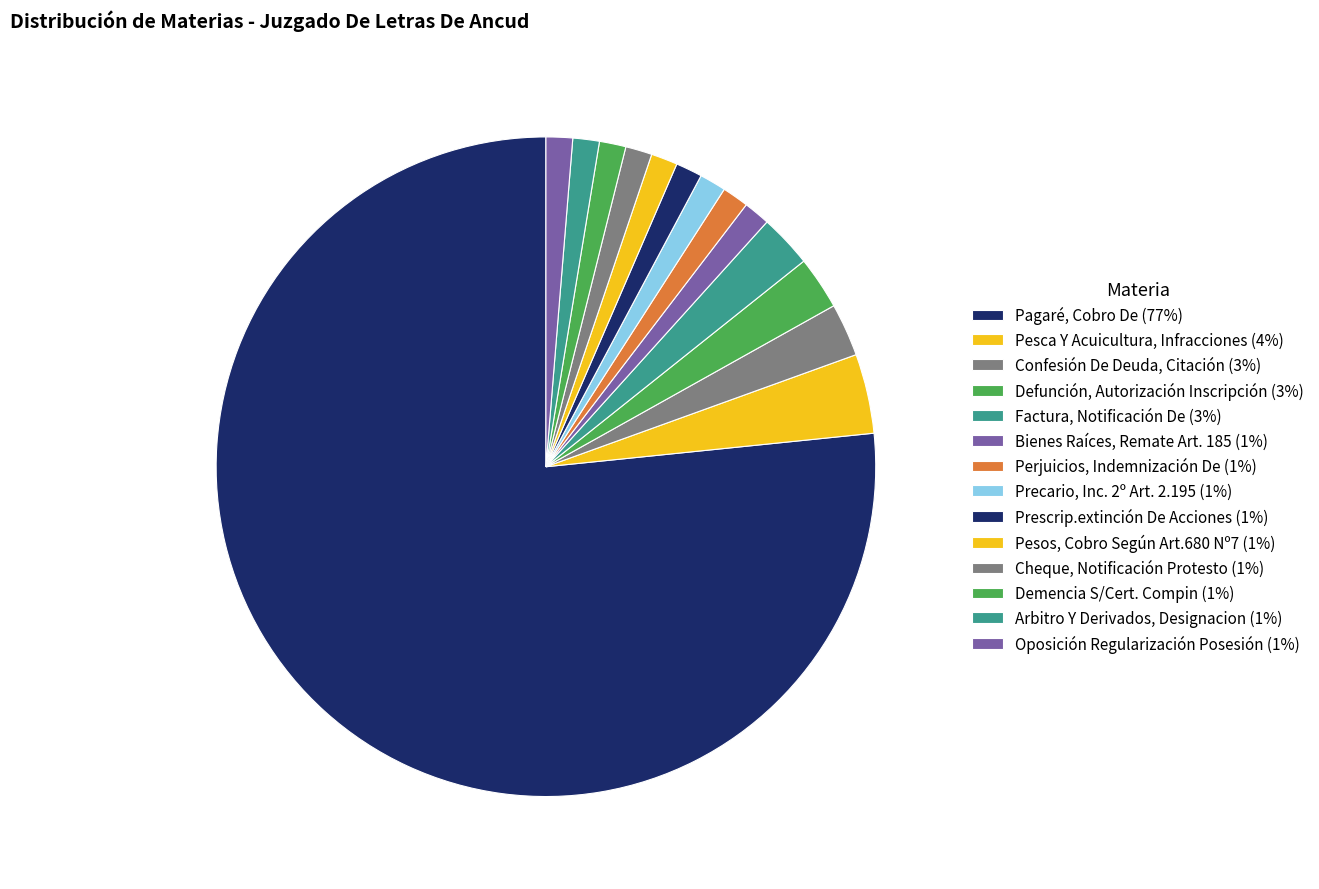

Is Pagaré, Cobro De the majority of the pie?

Yes